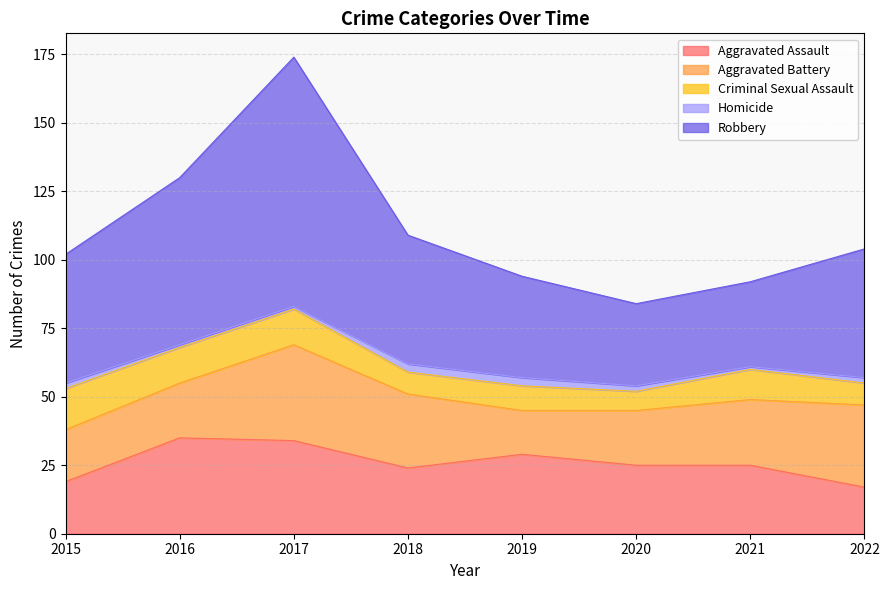

Reading right to left, transcribe all the data shown in this chart.

Aggravated Assault: 2022=17	2021=25	2020=25	2019=29	2018=24	2017=34	2016=35	2015=19
Aggravated Battery: 2022=30	2021=24	2020=20	2019=16	2018=27	2017=35	2016=20	2015=19
Criminal Sexual Assault: 2022=8	2021=11	2020=7	2019=9	2018=8	2017=13	2016=13	2015=15
Homicide: 2022=2	2021=1	2020=2	2019=3	2018=3	2017=1	2016=1	2015=2
Robbery: 2022=47	2021=31	2020=30	2019=37	2018=47	2017=91	2016=61	2015=47